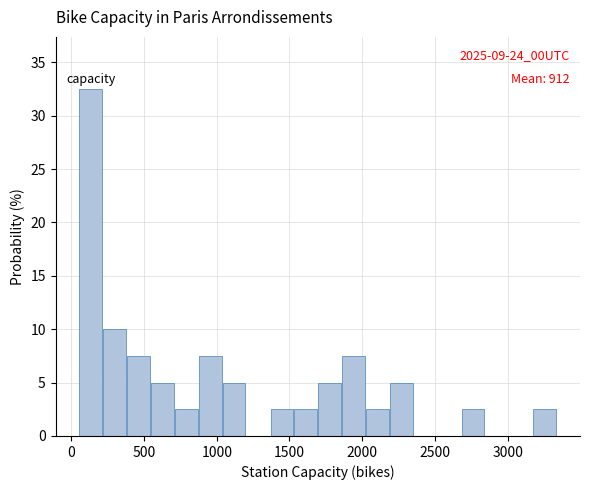

Read against the x-axis, roughly where is the centre of the tallest bar?

150